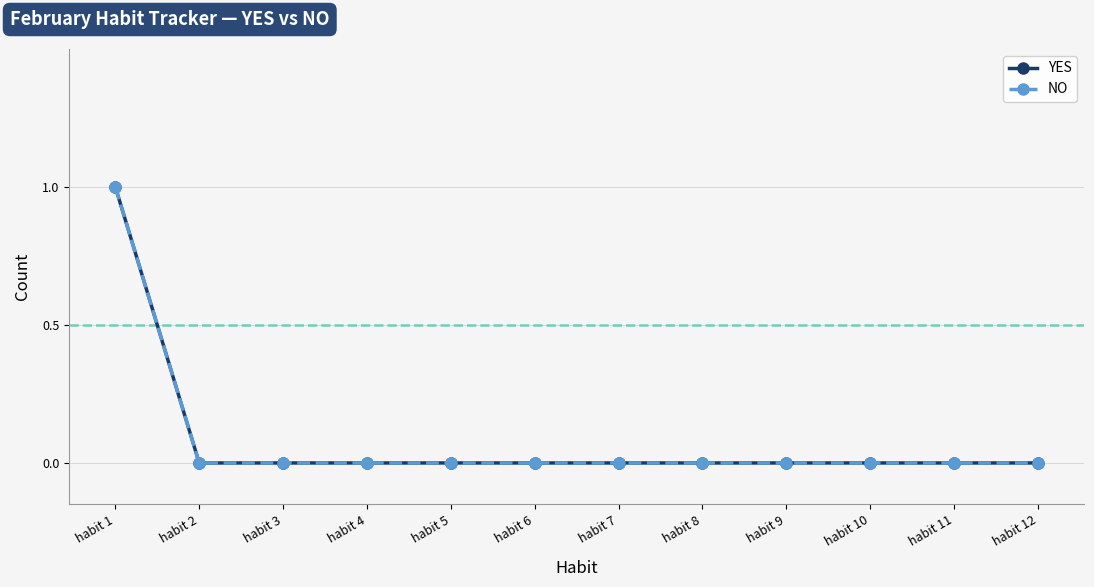

Which series has the largest range (max minus min)?

YES